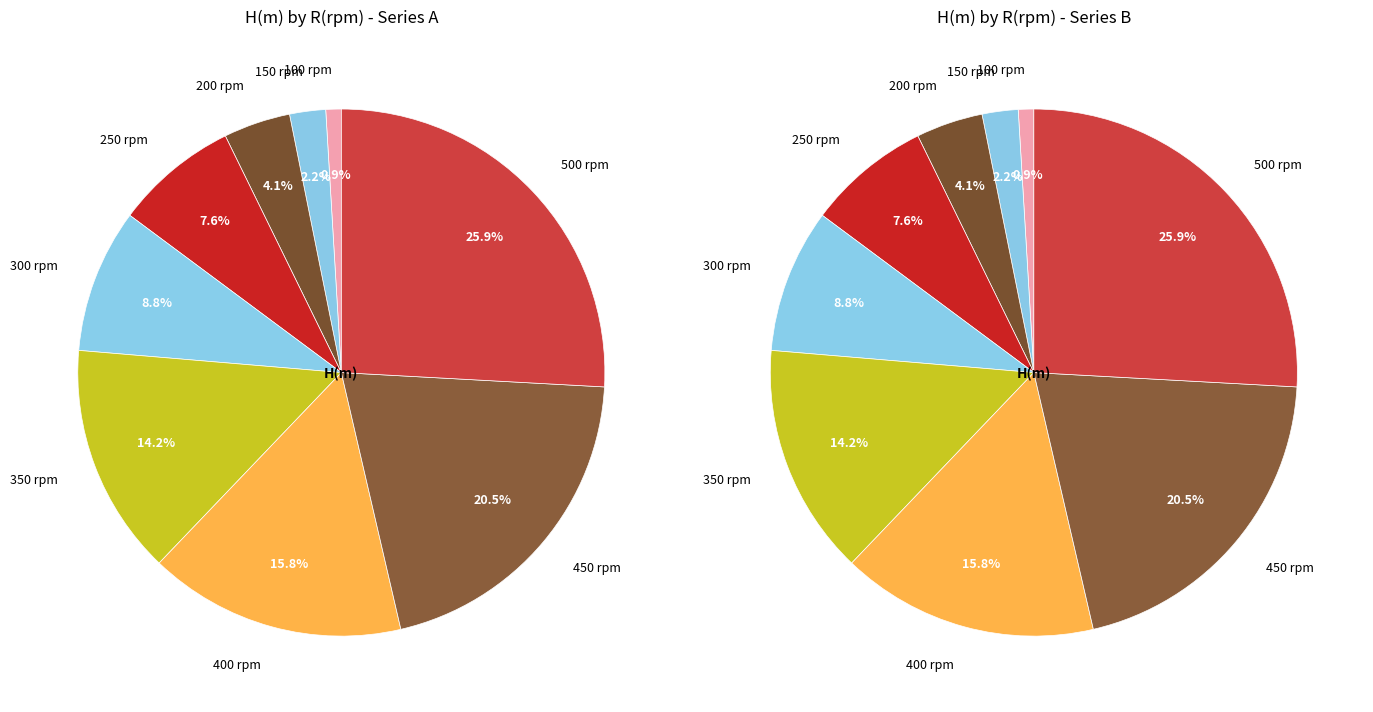

Is there any slice that represents more than half of the pie?

No